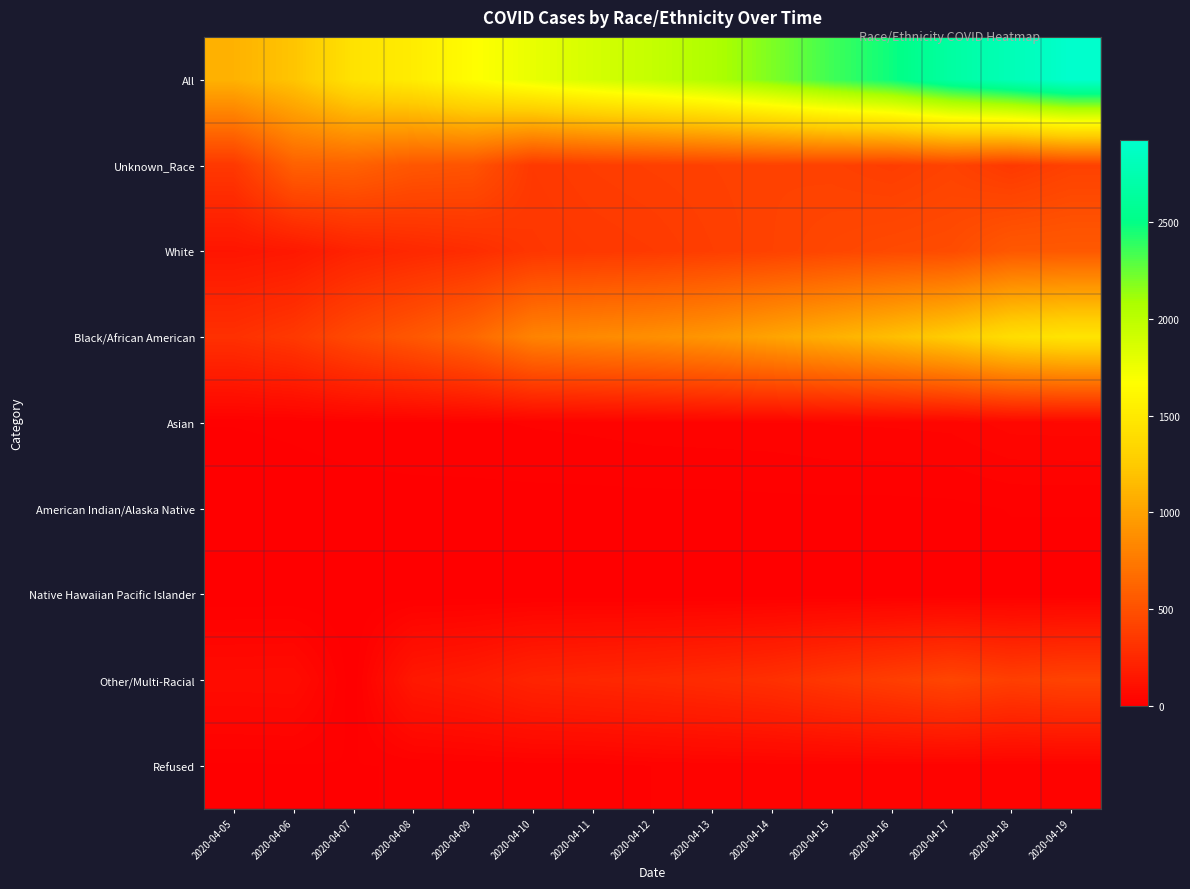

Rank the series at 2020-04-06 from lowest to highest value.

Native Hawaiian Pacific Islander, American Indian/Alaska Native, Refused, Asian, Other/Multi-Racial, White, Black/African American, Unknown_Race, All